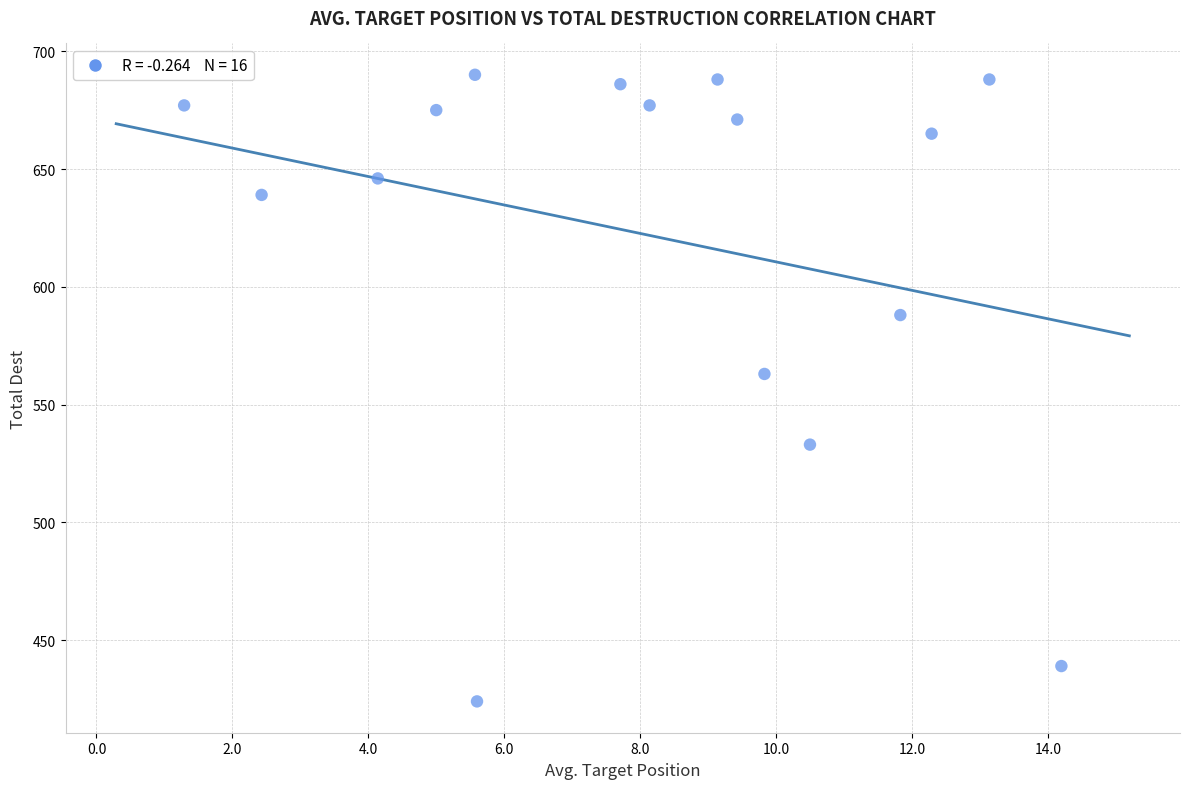

What Y value in the scatter plot is closest to 557?

563